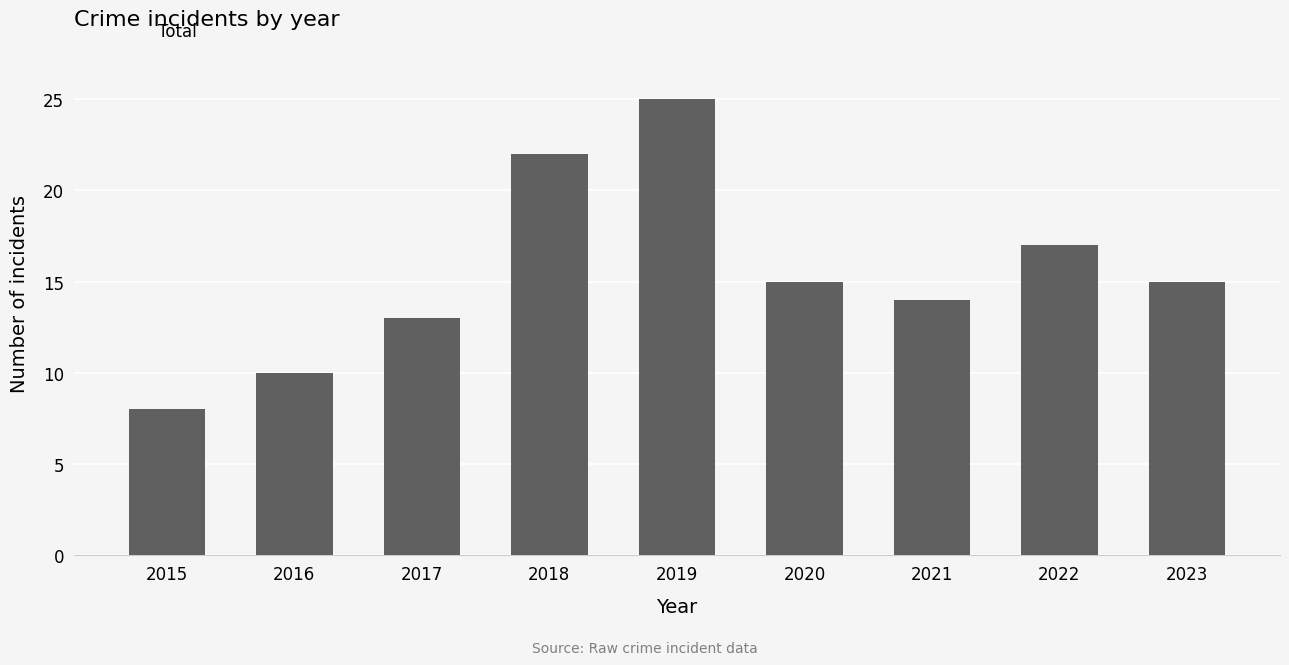

What is the difference between the second highest and second lowest values?

12